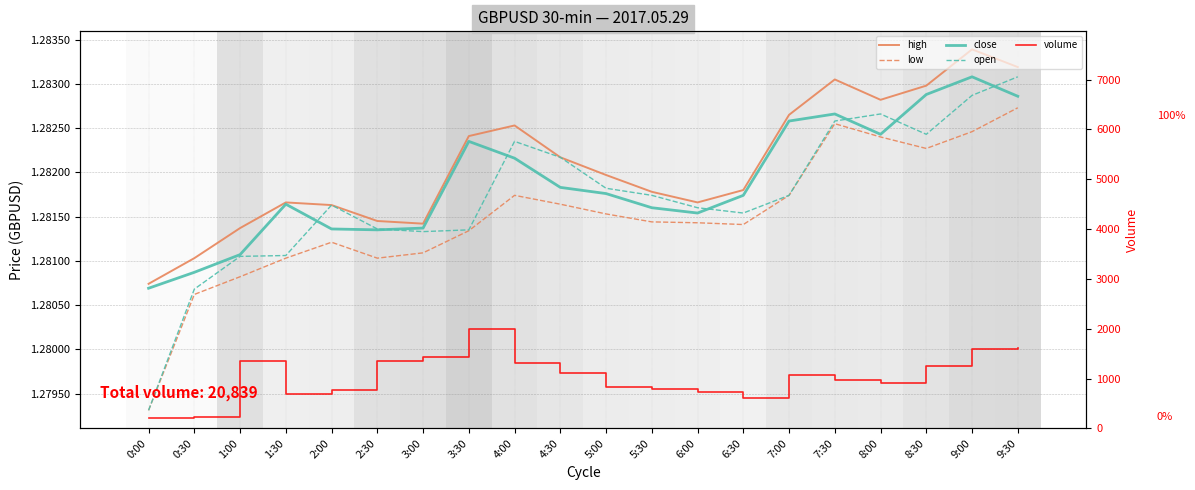

What position from the left is 0:00?

1